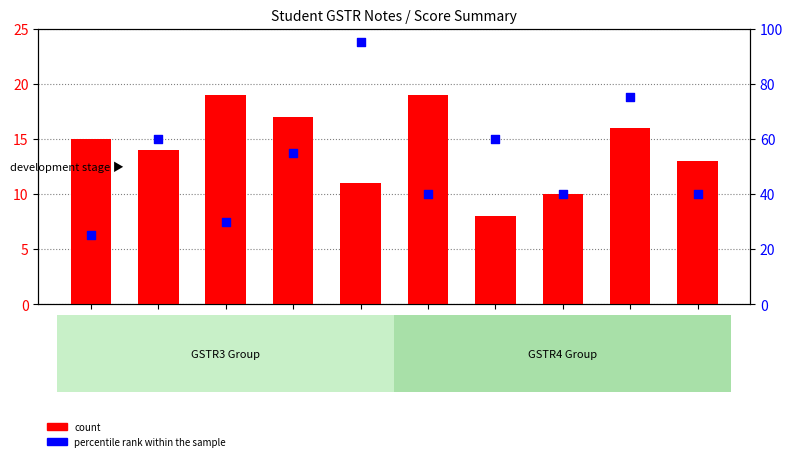

Is the value of percentile rank within the sample at 19000035 greater than the value of count at 19000038?

Yes